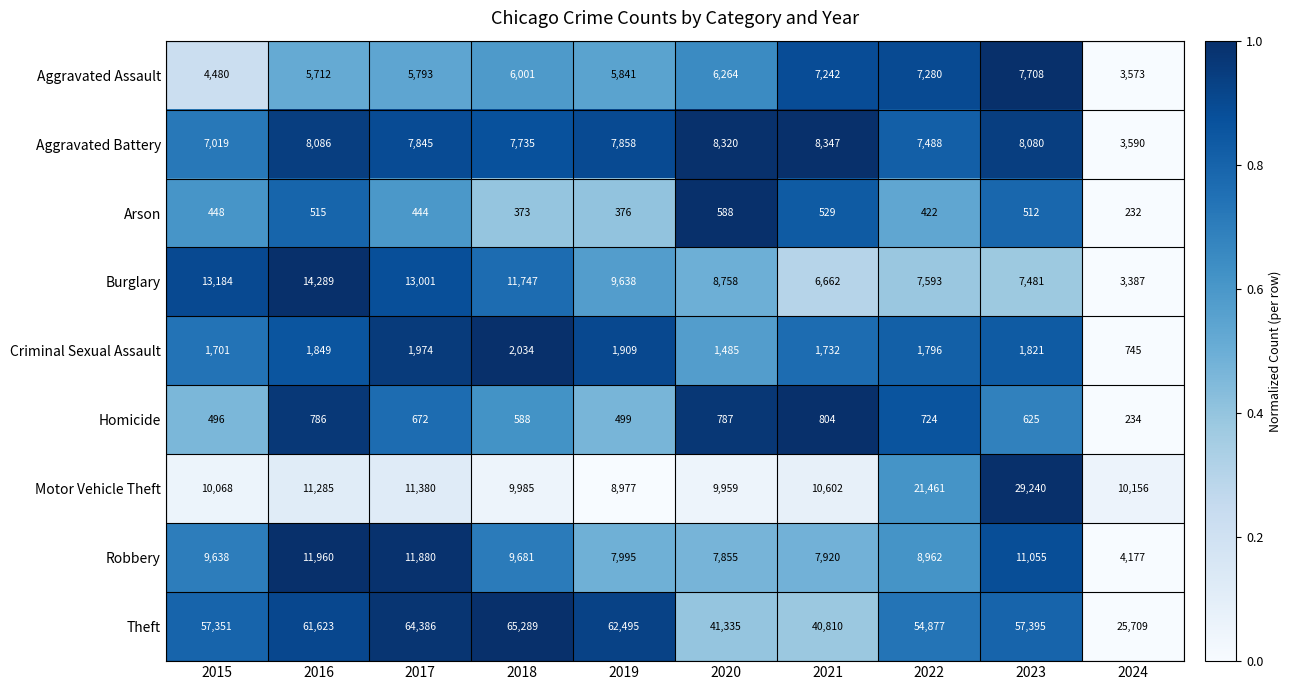

At which category is the sum across all series the highest?

2023